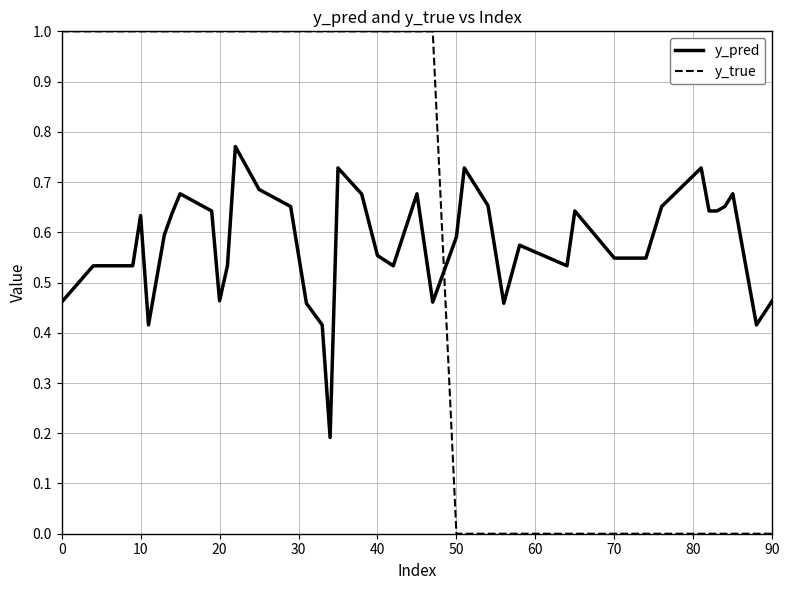

What is the lowest value of the y_pred series?

0.2